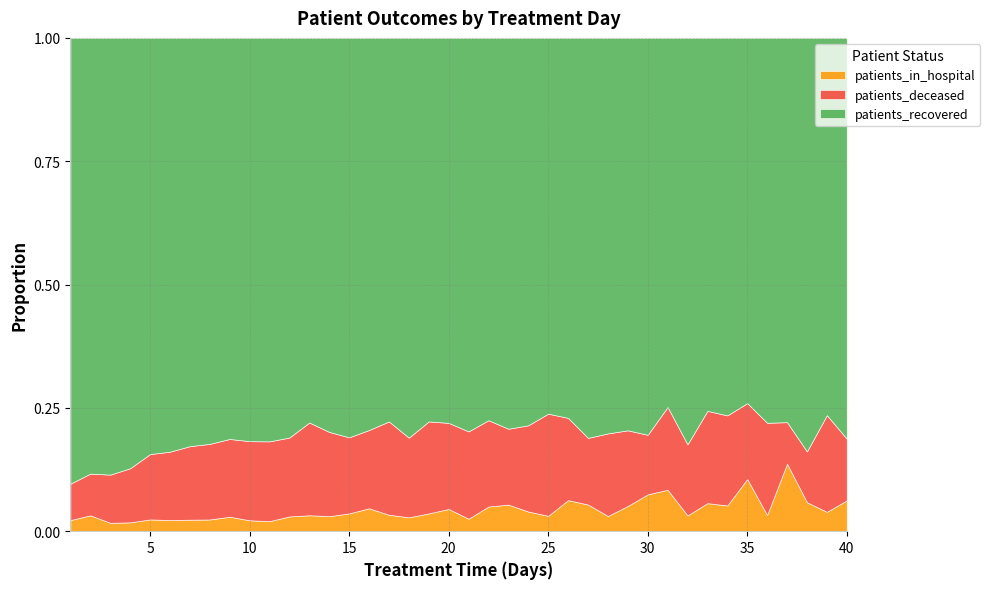

True or false: patients_in_hospital has a value of 0.1 at 20.

False